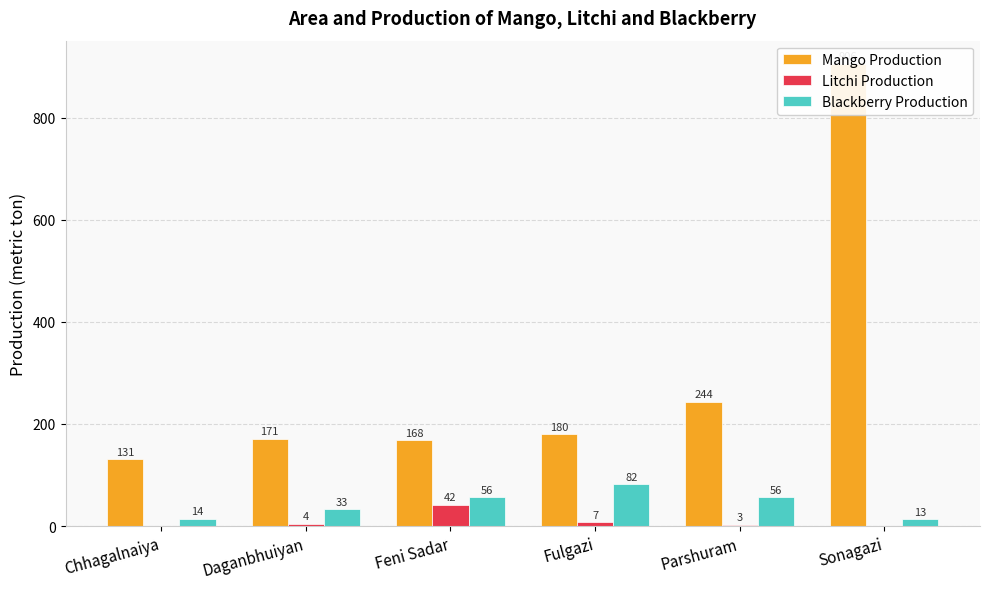

At which category does the chart reach its peak across all series?

Sonagazi